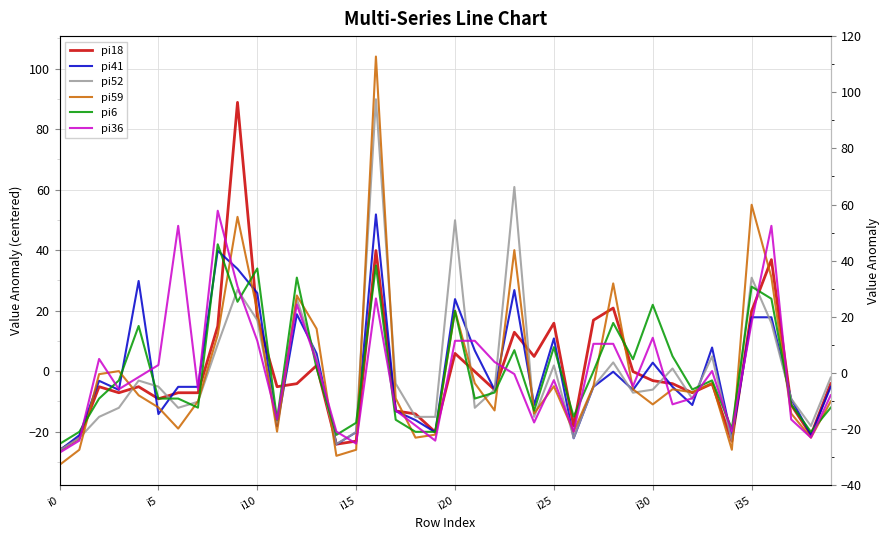

How many negative values does the pi41 series have?

25